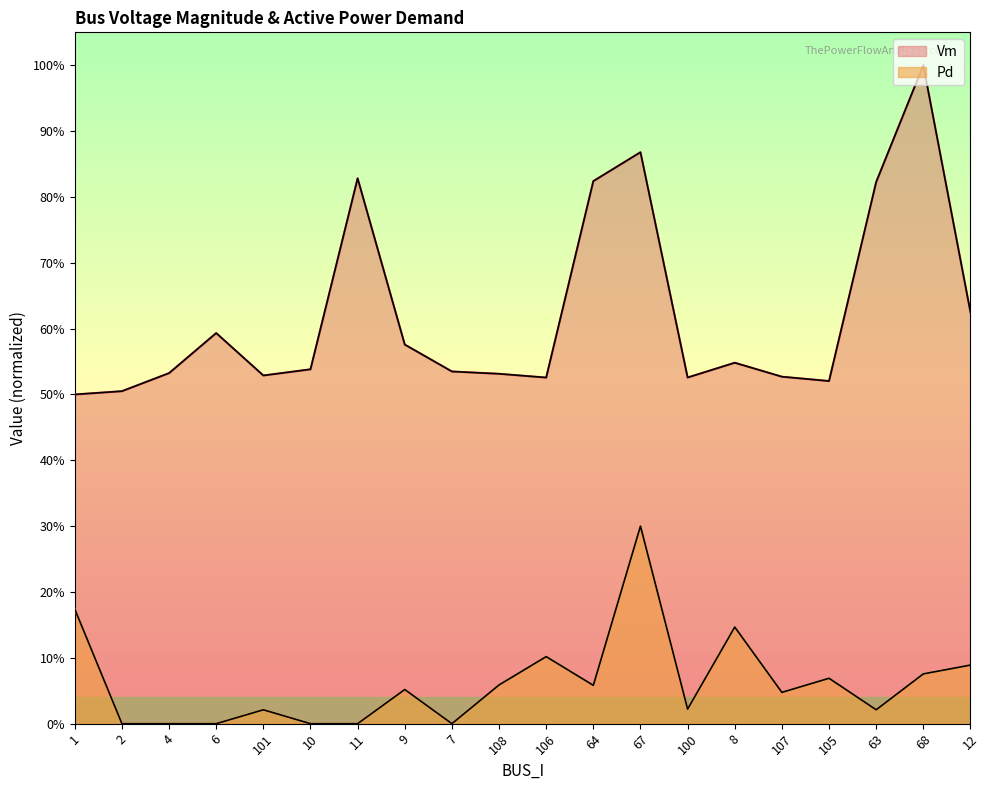

At 106, list the series in order from smallest to largest.

Pd, Vm